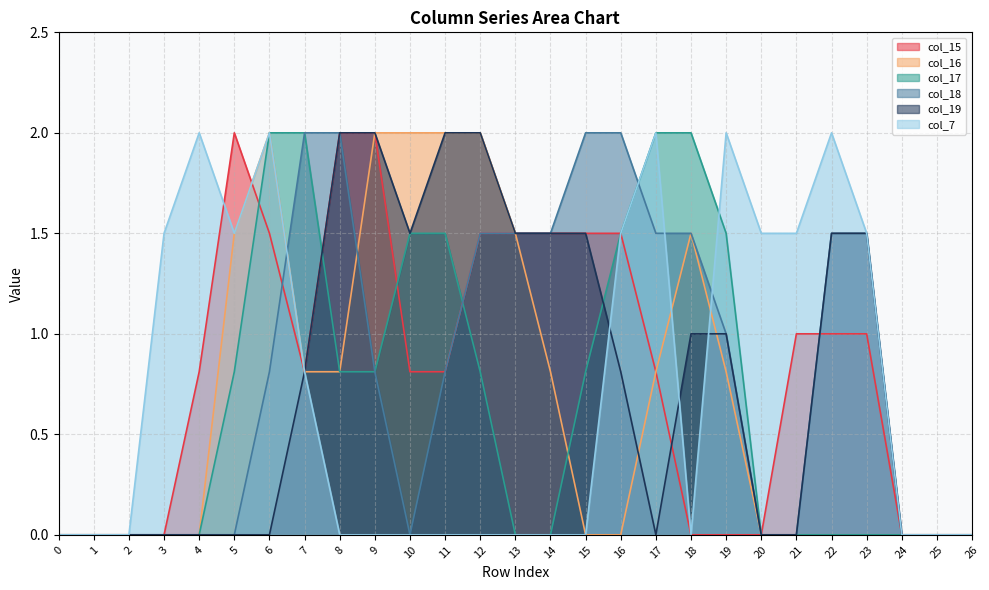

How many lines are shown in the chart?

6